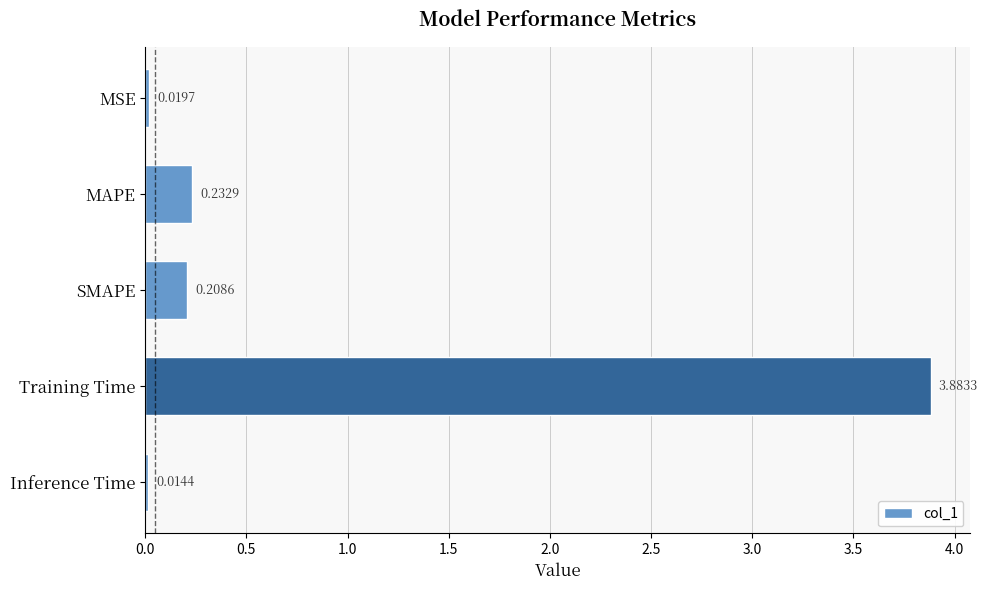

How many distinct data groups are displayed?

1